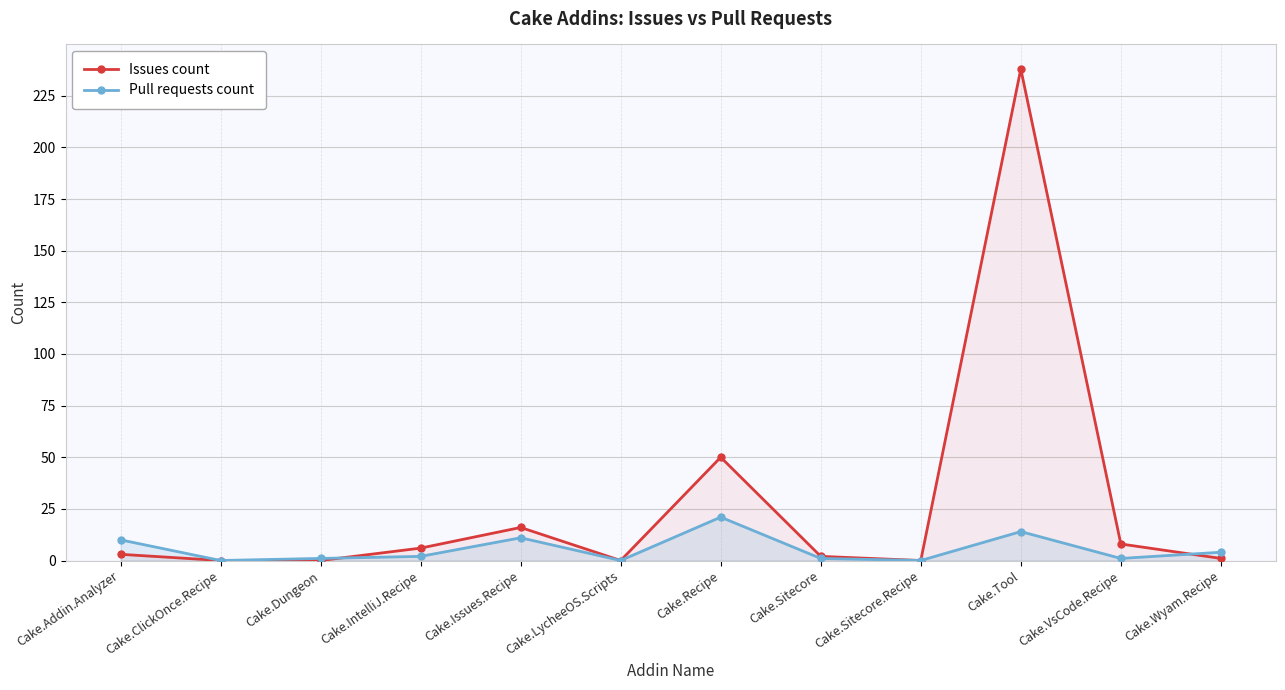

At which category does the chart reach its peak across all series?

Cake.Tool